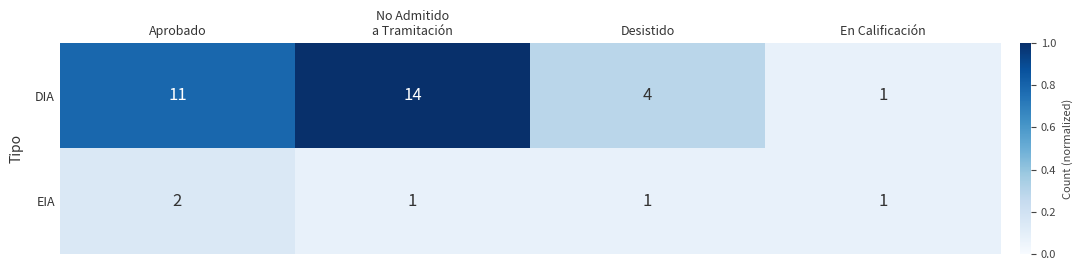

Which series has the largest total across all categories?

DIA